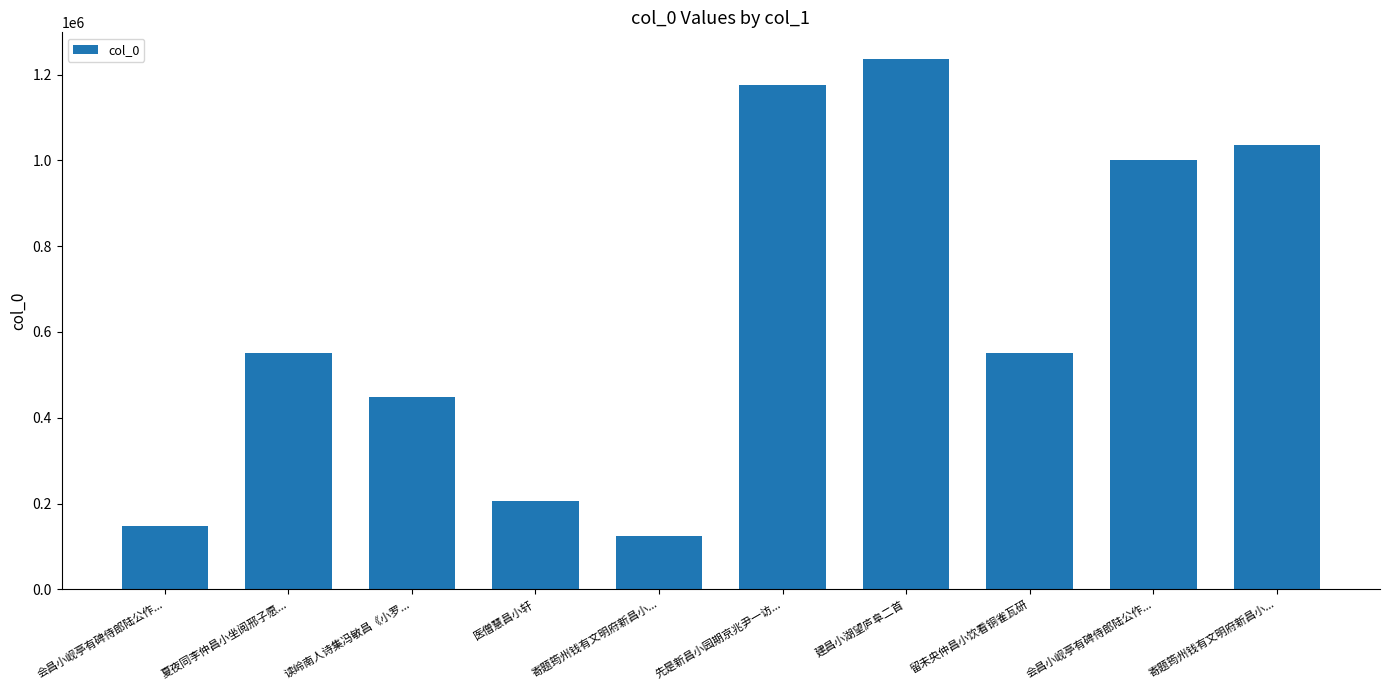

What is the label of the 10th bar from the left?

寄题筠州钱有文明府新昌小...